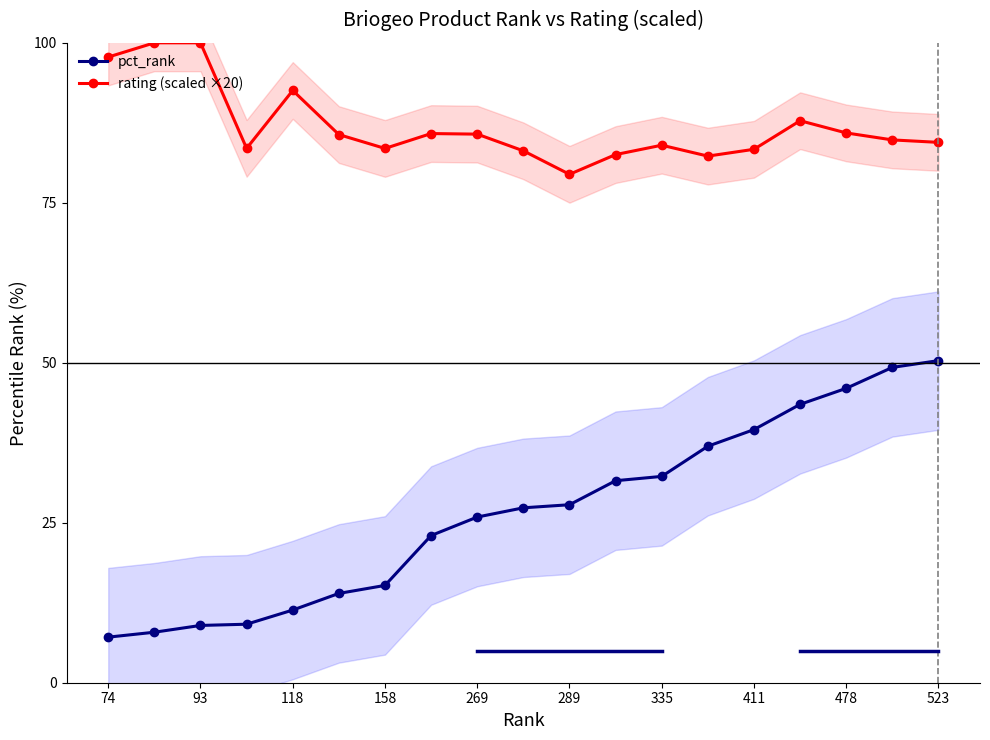

Rank the series by their maximum value, from highest to lowest.

rating (scaled ×20), pct_rank